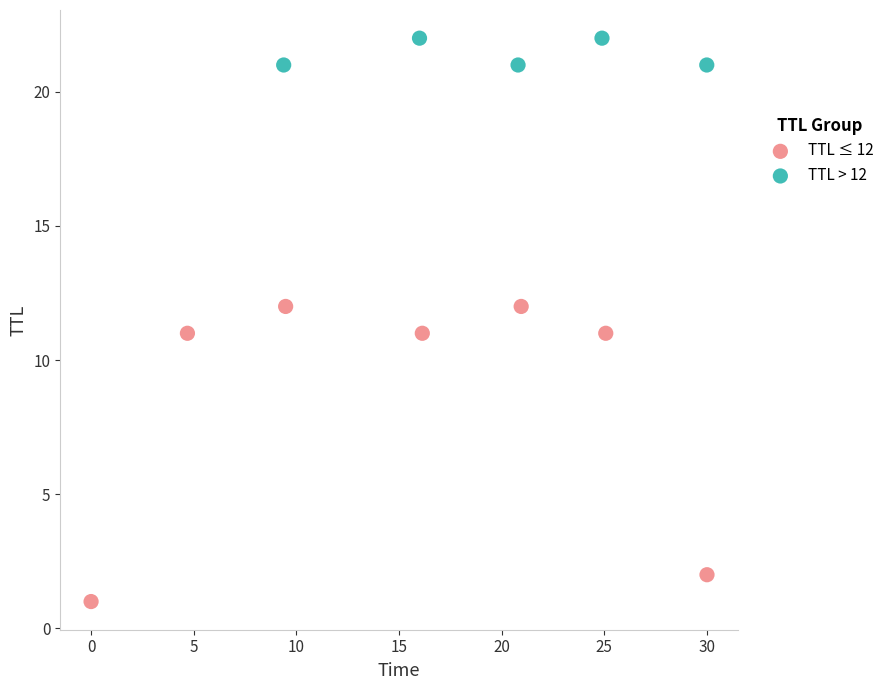

Which series reaches the minimum Y coordinate?

TTL ≤ 12